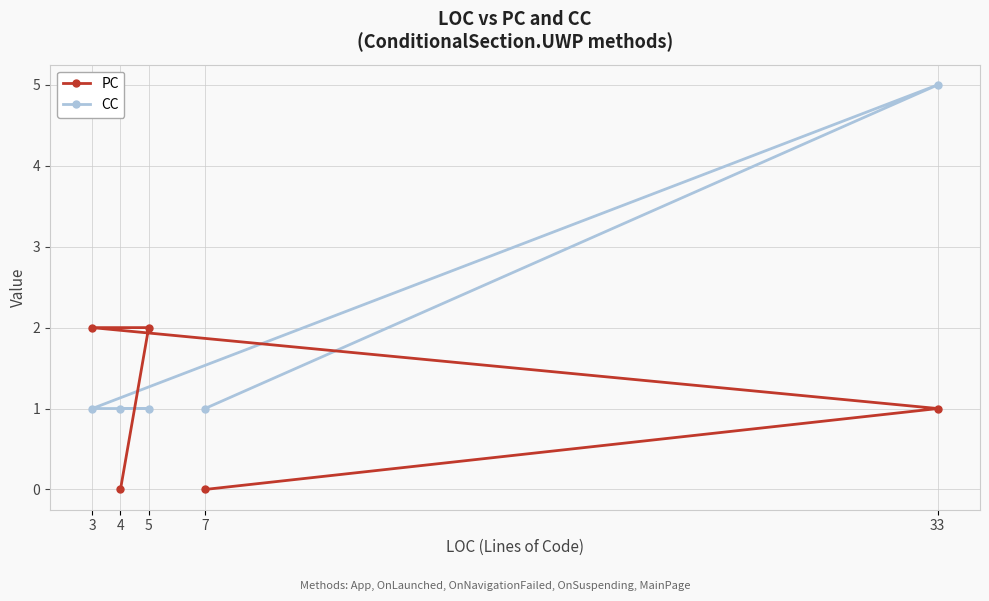

What is the maximum value shown in the chart?

5